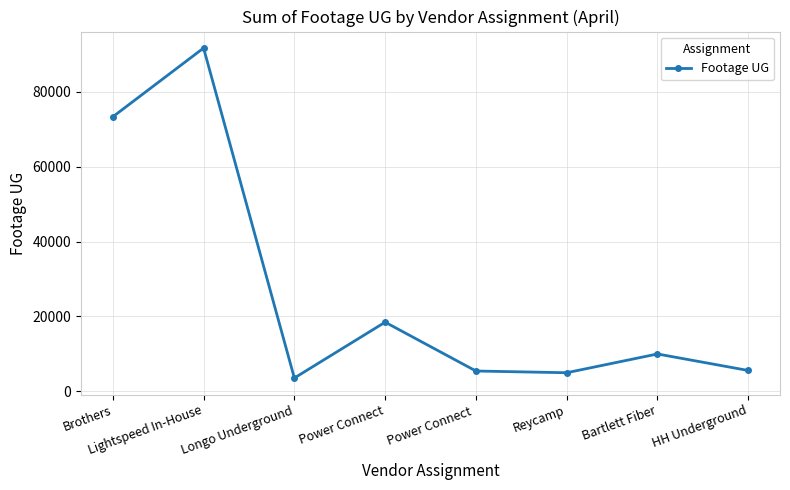

What is the sum of all values?

212974